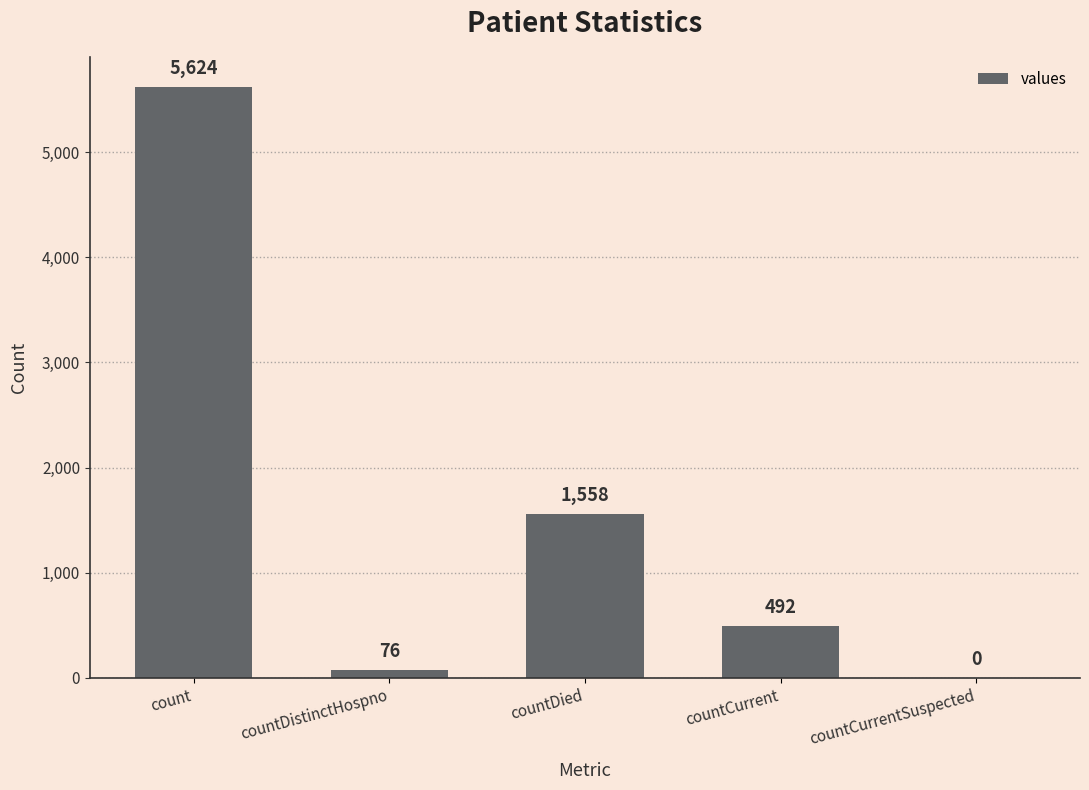

Approximately how many times larger is the value at countCurrent compared to countDistinctHospno?

6.5